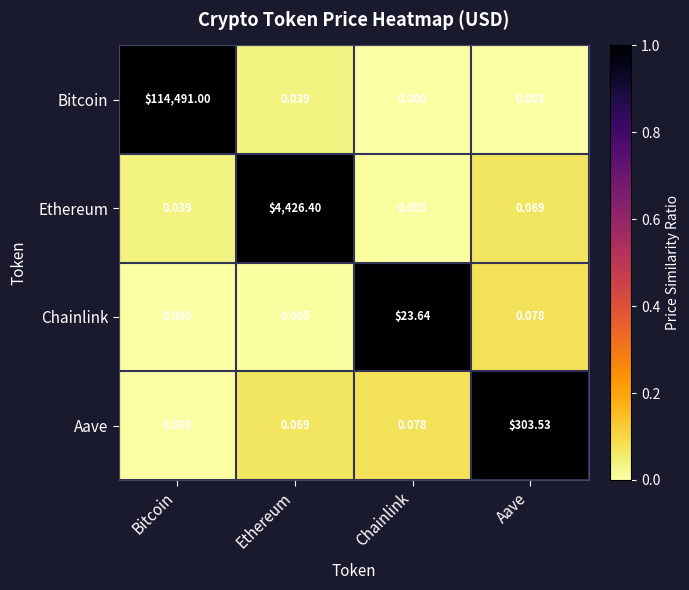

Which category has the lowest value in the Chainlink series?

Bitcoin